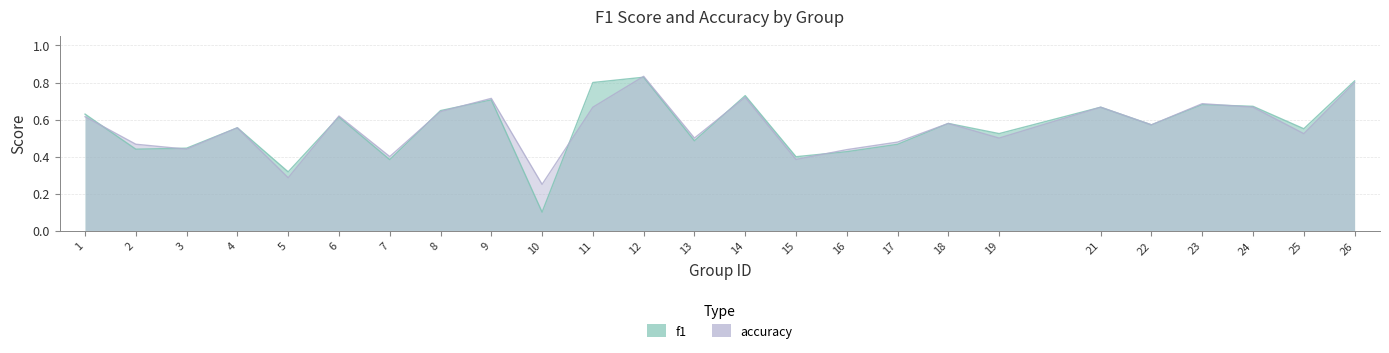

Reading left to right, what are all the values shown in this chart?

f1: 0.6	0.4	0.4	0.6	0.3	0.6	0.4	0.6	0.7	0.1	0.8	0.8	0.5	0.7	0.4	0.4	0.5	0.6	0.5	0.7	0.6	0.7	0.7	0.6	0.8
accuracy: 0.6	0.5	0.4	0.6	0.3	0.6	0.4	0.6	0.7	0.2	0.7	0.8	0.5	0.7	0.4	0.4	0.5	0.6	0.5	0.7	0.6	0.7	0.7	0.5	0.8